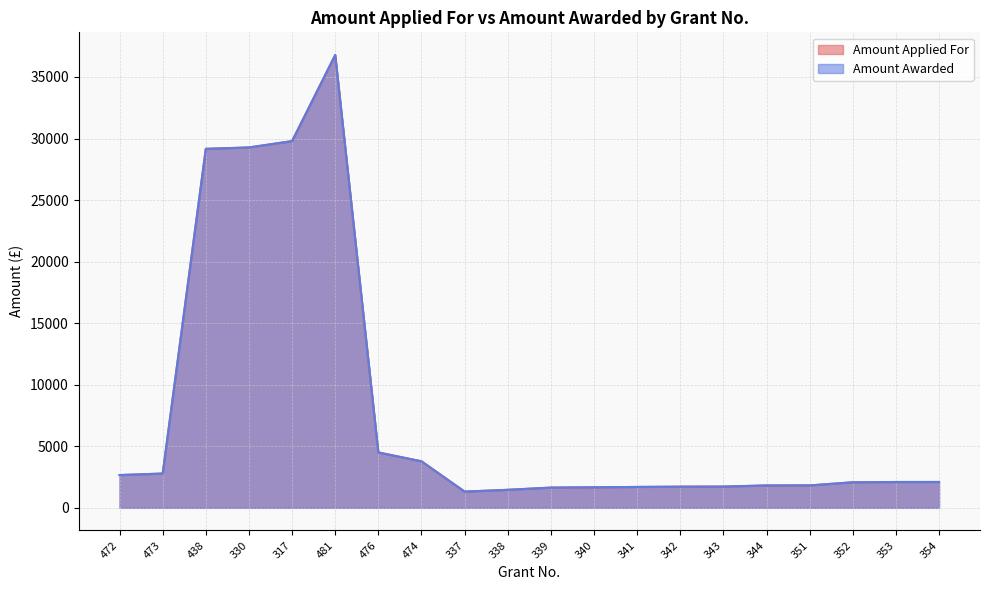

Count the number of categories in the chart.

20